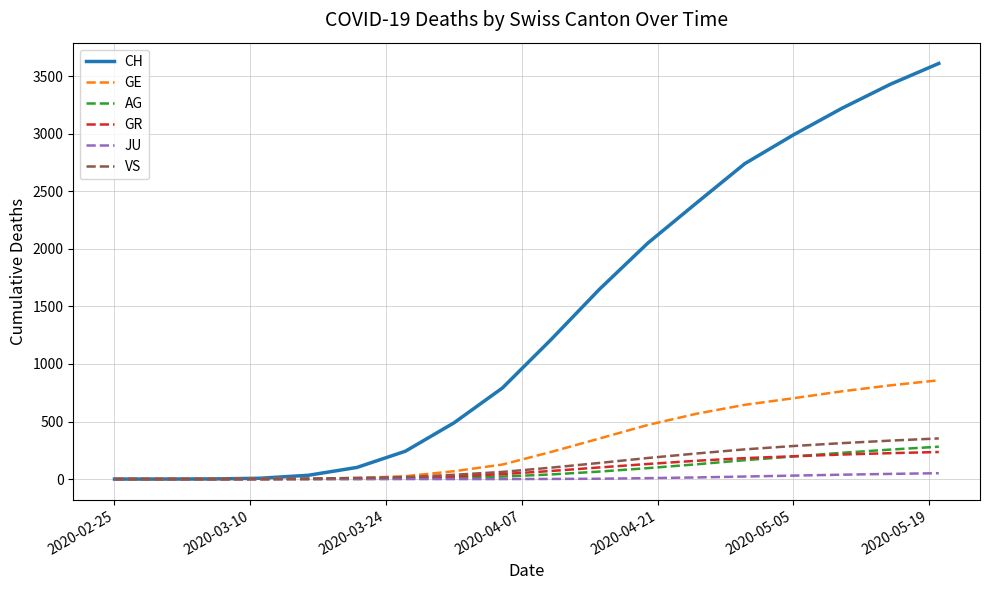

How many lines are shown in the chart?

6